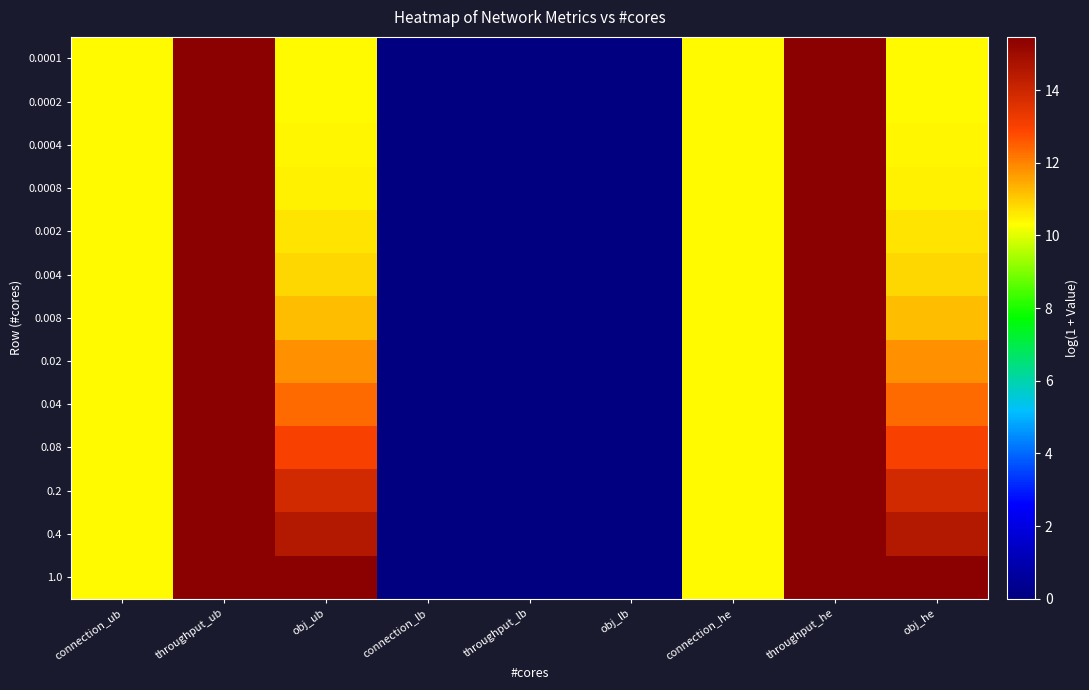

What is the greatest value displayed?

15.5